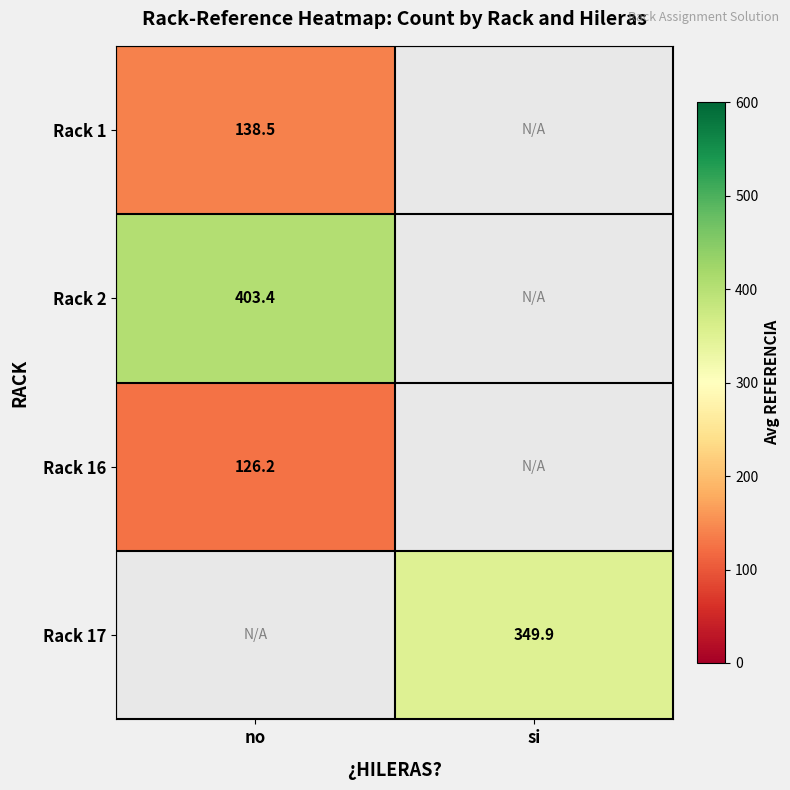

What is the smallest value displayed?

126.2